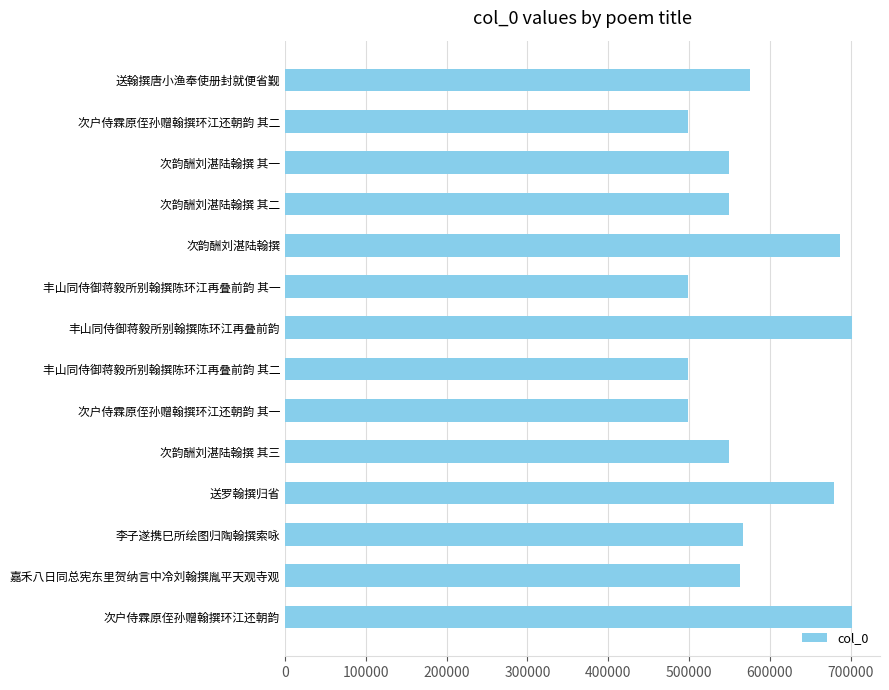

What is the label of the 14th bar from the top?

次户侍霖原侄孙赠翰撰环江还朝韵